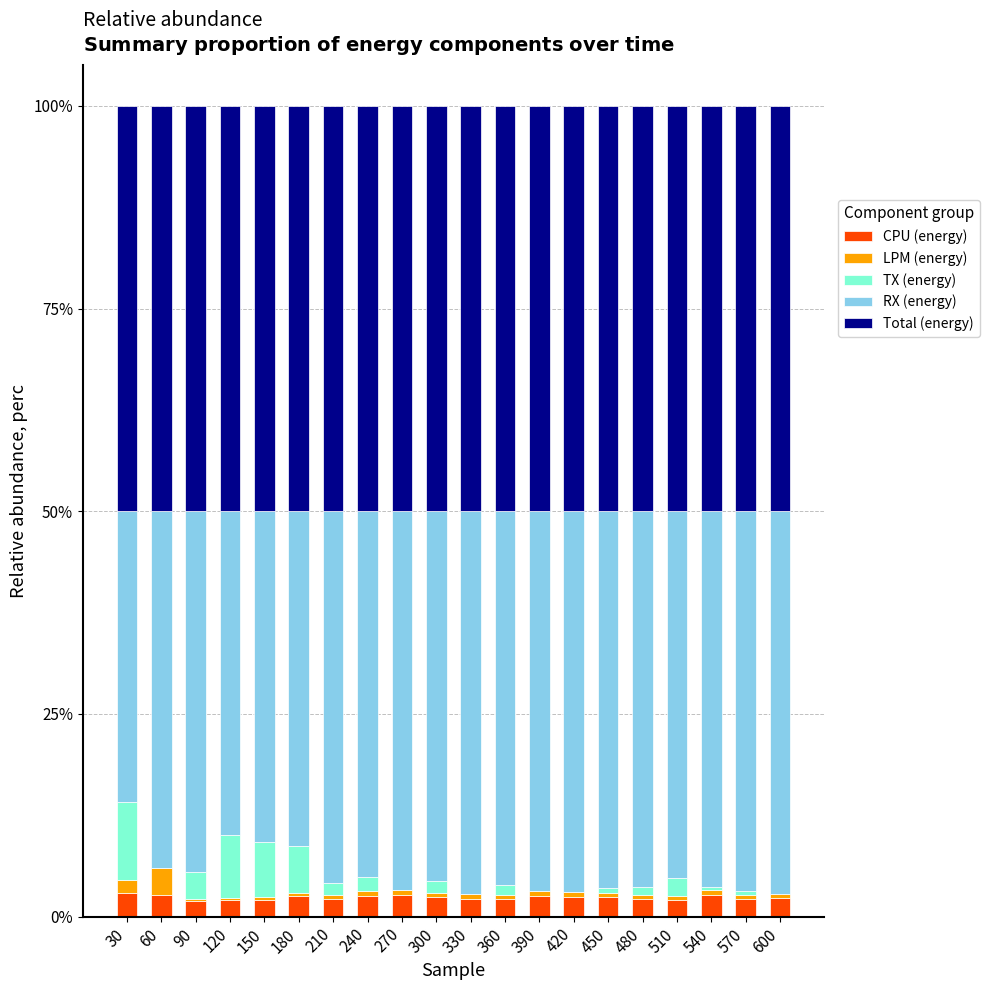

Which has a higher value, 480 or 90?

480